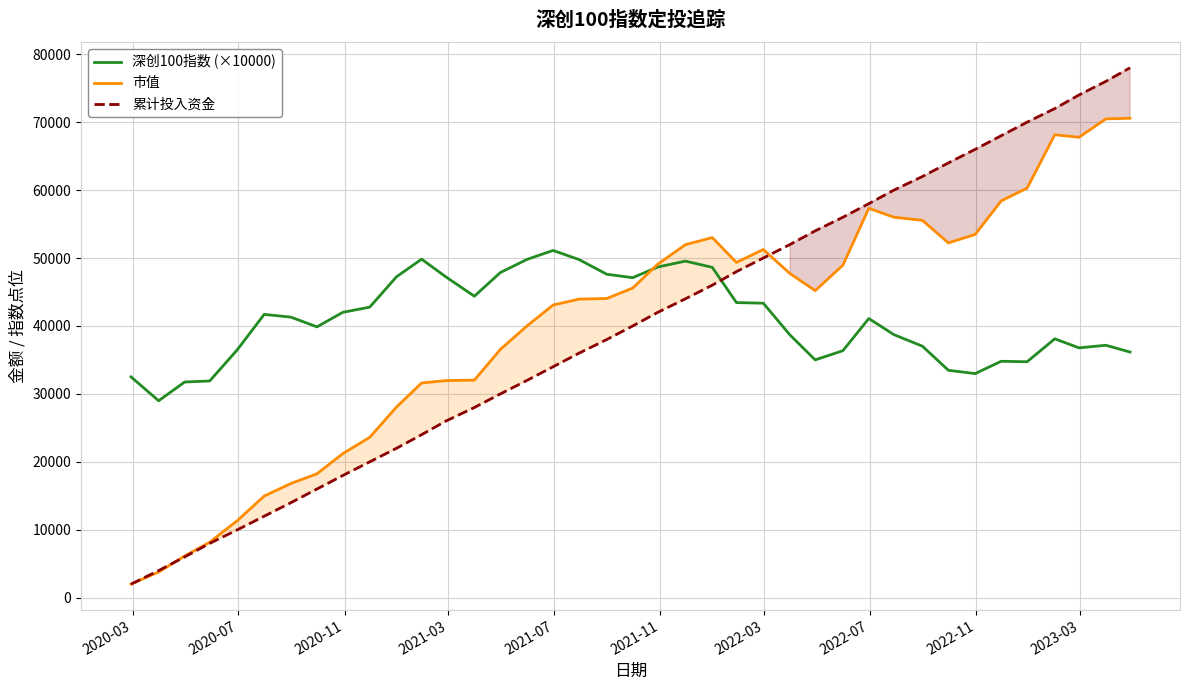

True or false: 累计投入资金 has more than 1 interior local peaks.

False